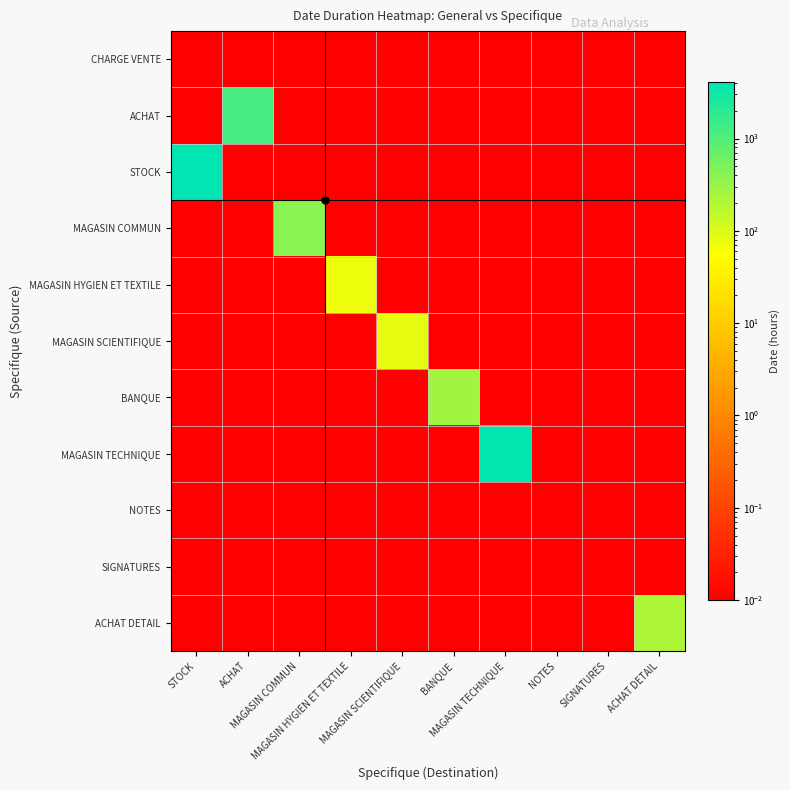

Rank the series at ACHAT from lowest to highest value.

CHARGE VENTE, STOCK, MAGASIN COMMUN, MAGASIN HYGIEN ET TEXTILE, MAGASIN SCIENTIFIQUE, BANQUE, MAGASIN TECHNIQUE, NOTES, SIGNATURES, ACHAT DETAIL, ACHAT